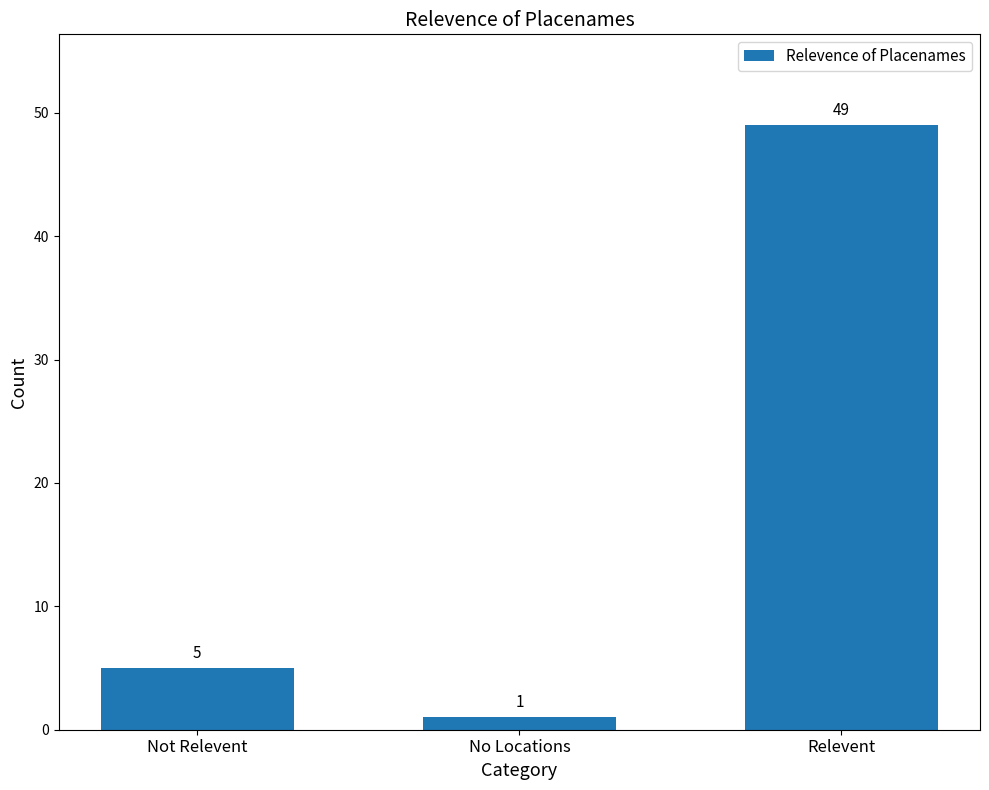

Is it true that the value at Not Relevent is 2?

False